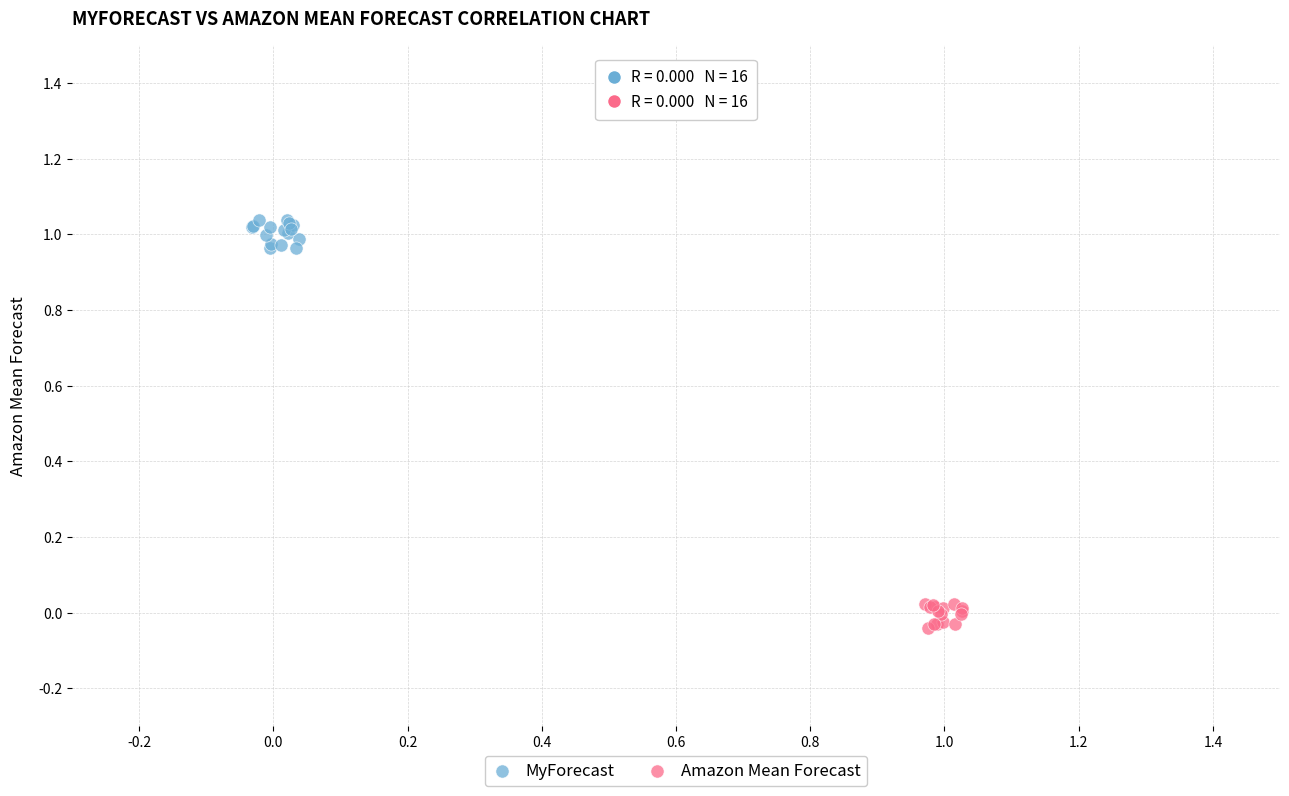

Which series reaches the minimum Y coordinate?

Amazon Mean Forecast